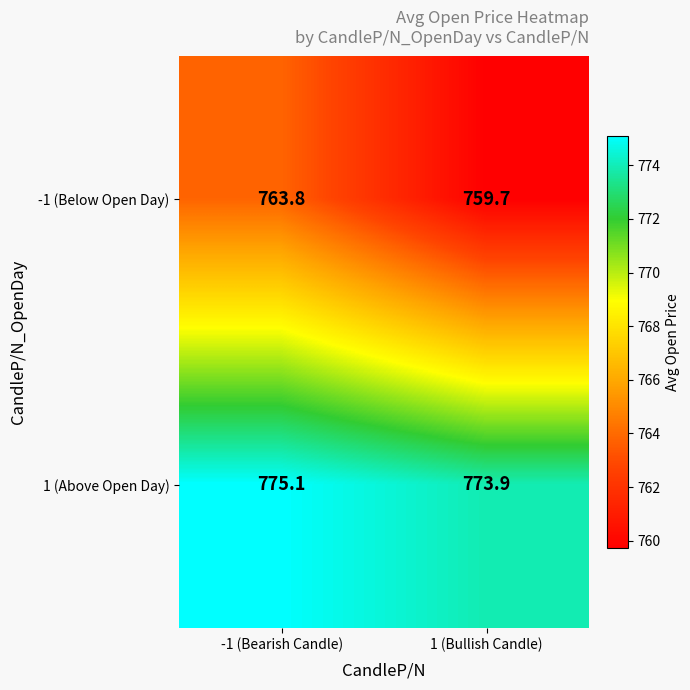

True or false: -1 (Below Open Day) has a value of 759.7 at 1 (Bullish Candle).

True